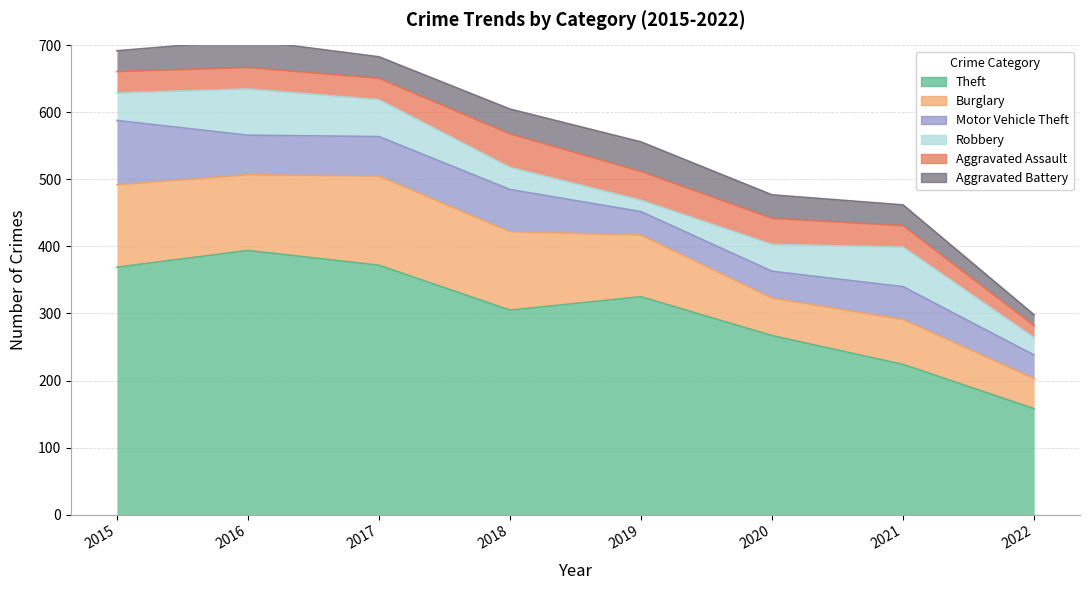

True or false: Theft has more than 0 interior local peaks.

True